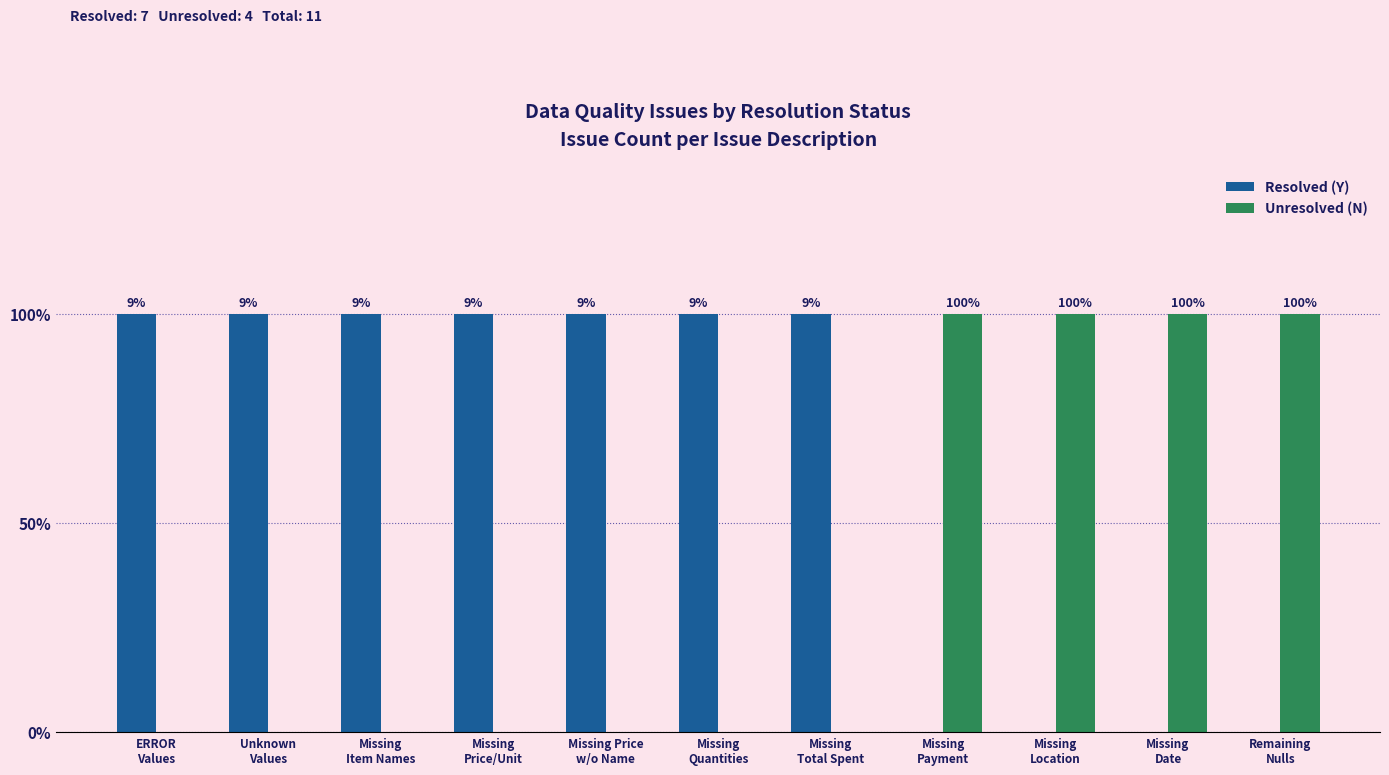

Which series has the largest range (max minus min)?

Resolved (Y)